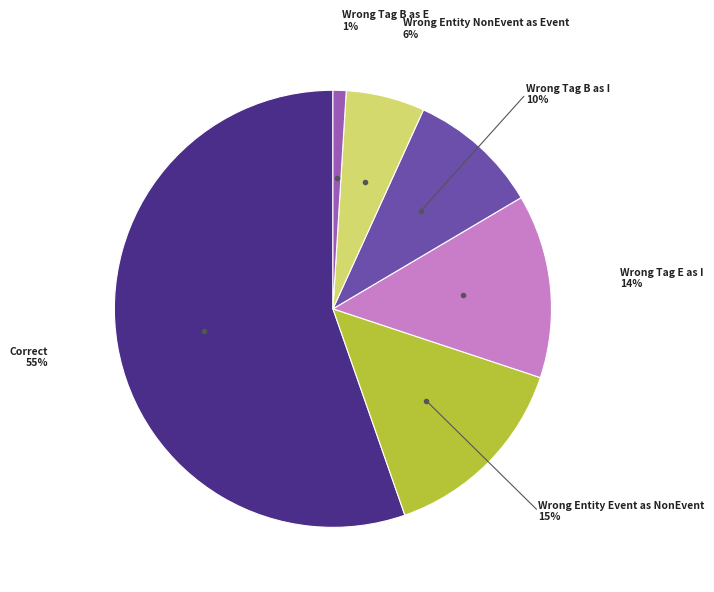

How many segments does this pie chart have?

6